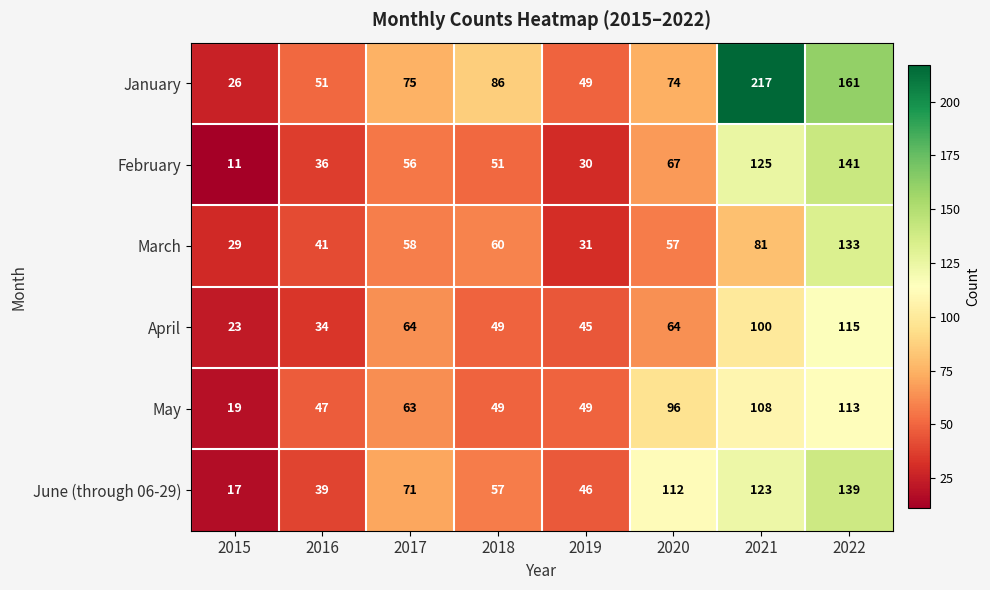

The value of April at 2020 is 64. True or false?

True